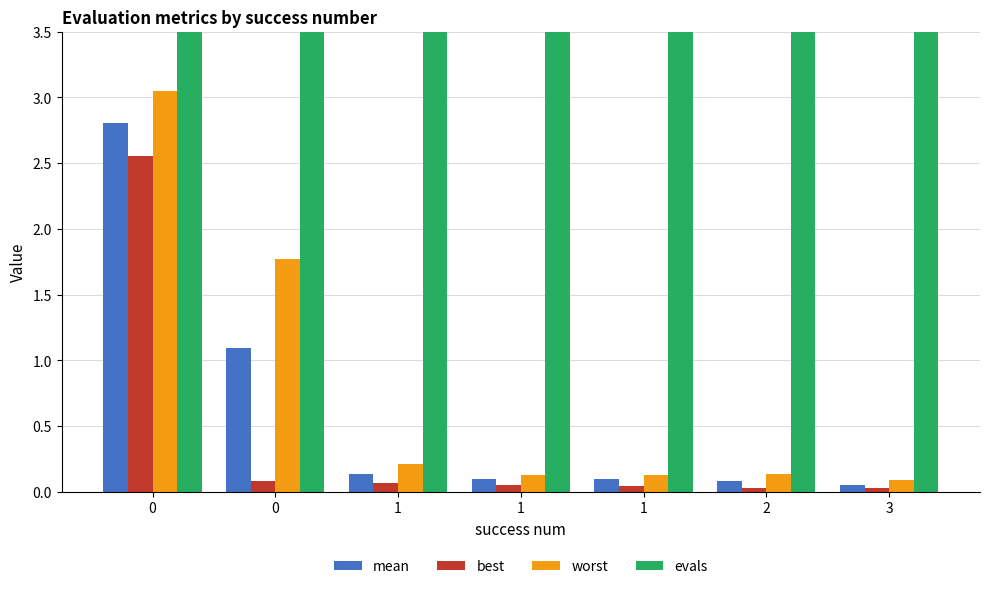

Reading left to right, list all the values displayed in this chart.

mean: 0=2.8	0=1.1	1=0.1	1=0.1	1=0.1	2=0.1	3=0.1
best: 0=2.6	0=0.1	1=0.1	1=0.1	1=0.0	2=0.0	3=0.0
worst: 0=3.0	0=1.8	1=0.2	1=0.1	1=0.1	2=0.1	3=0.1
evals: 0=4.0	0=5.0	1=7.0	1=9.0	1=10.0	2=13.0	3=53.0